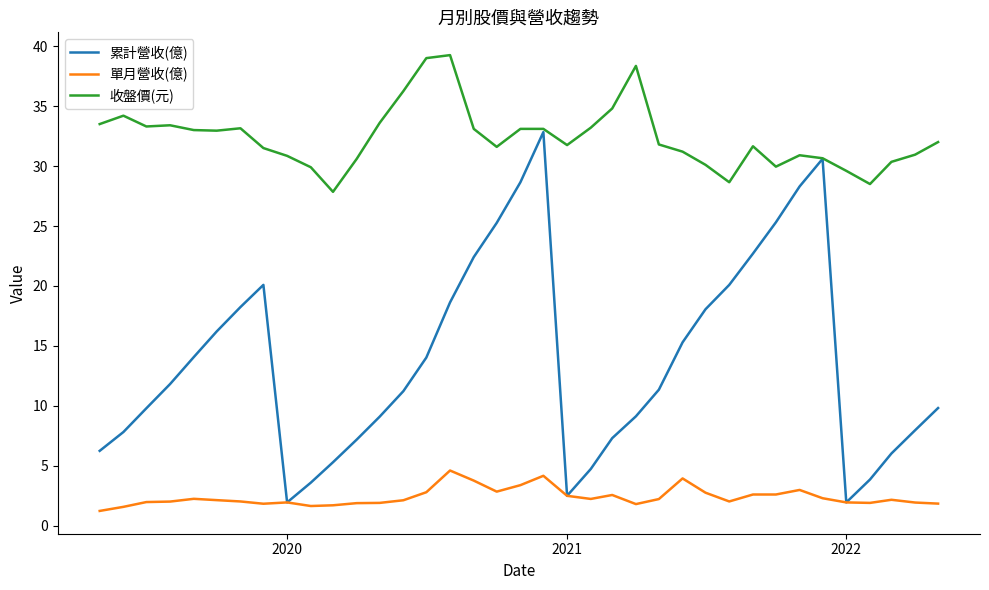

Which series has the largest total across all categories?

收盤價(元)